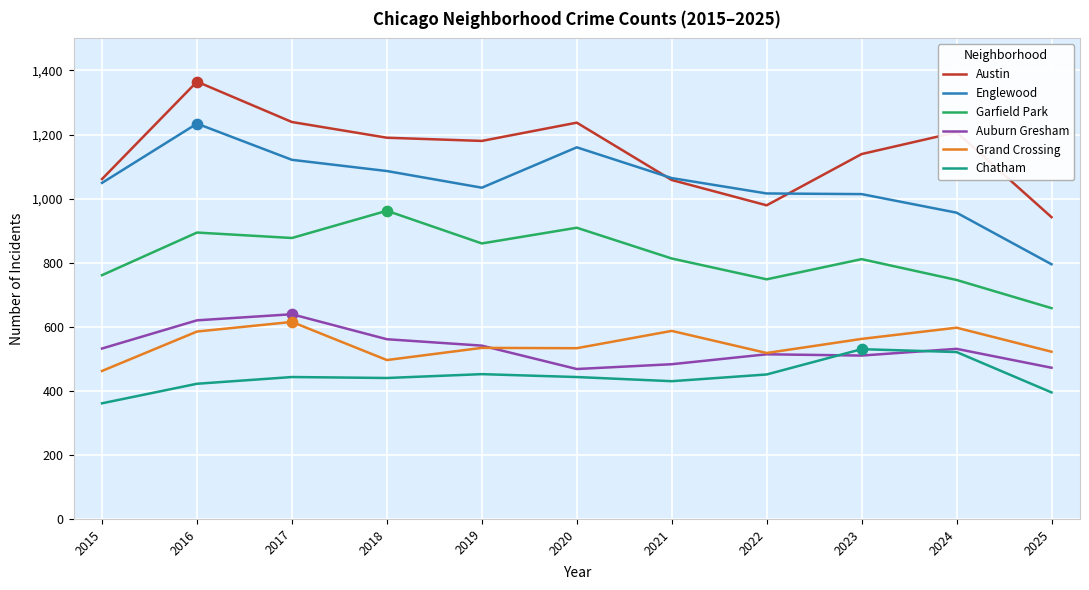

At how many categories does at least one series exceed 712?

11